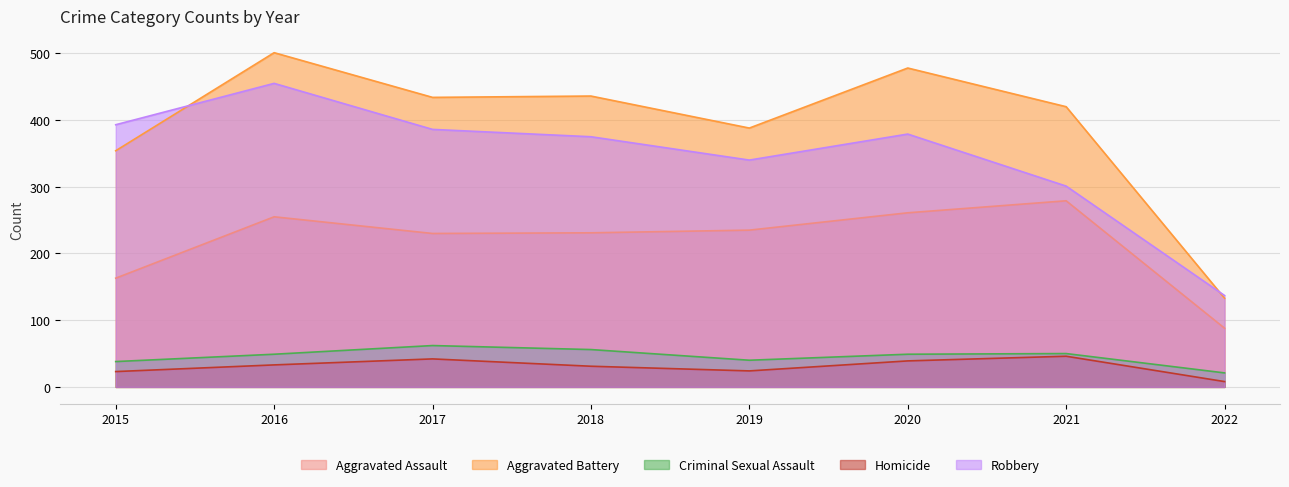

True or false: Criminal Sexual Assault has a value of 107 at 2017.

False